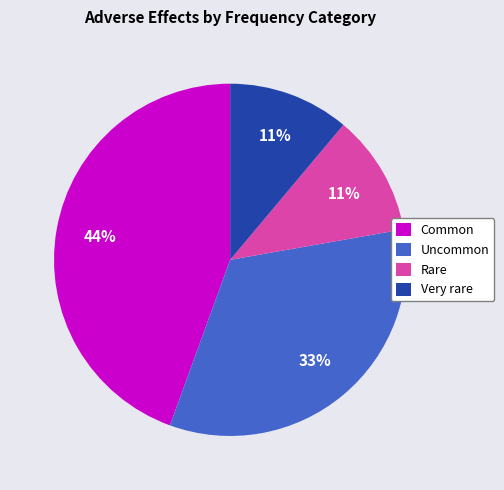

The Uncommon slice represents 33% of the pie. True or false?

True